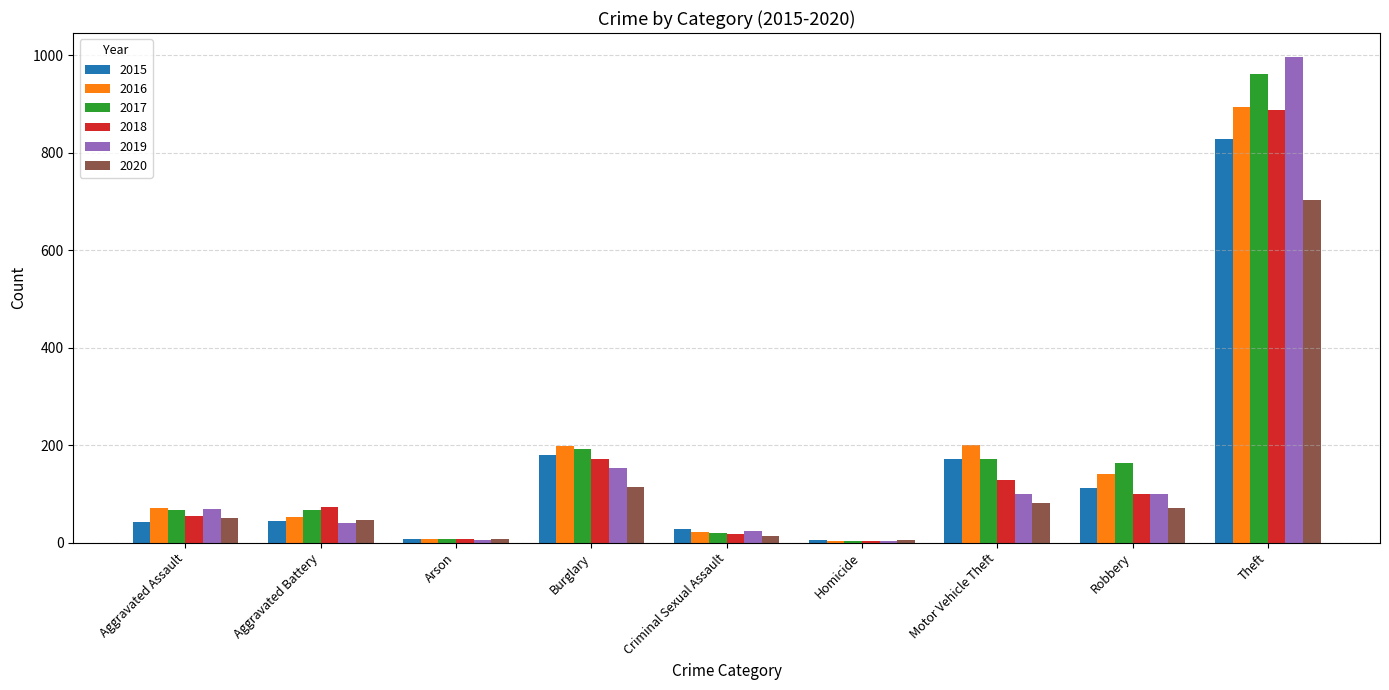

The 2018 series shows 240 at Burglary. True or false?

False